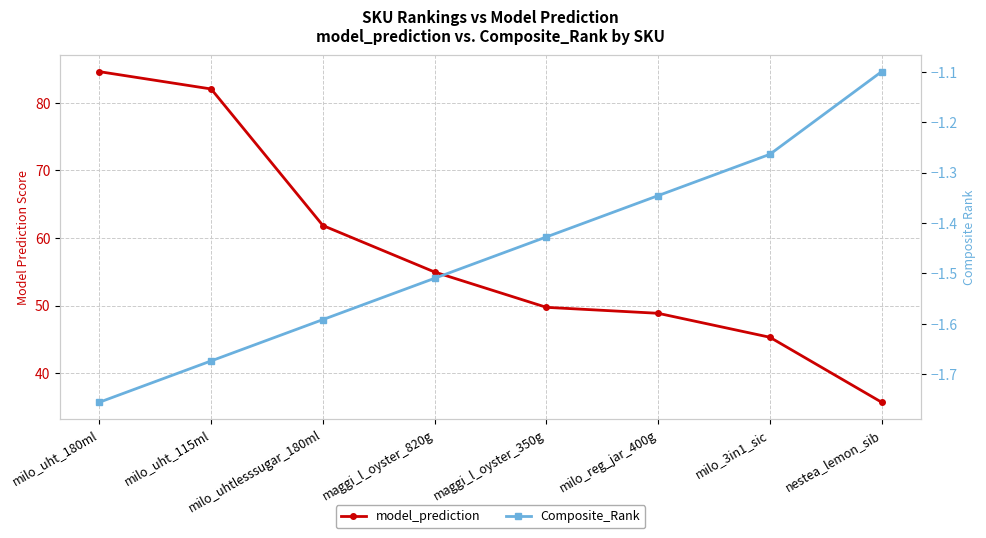

What are all the series names shown in the legend?

model_prediction, Composite_Rank